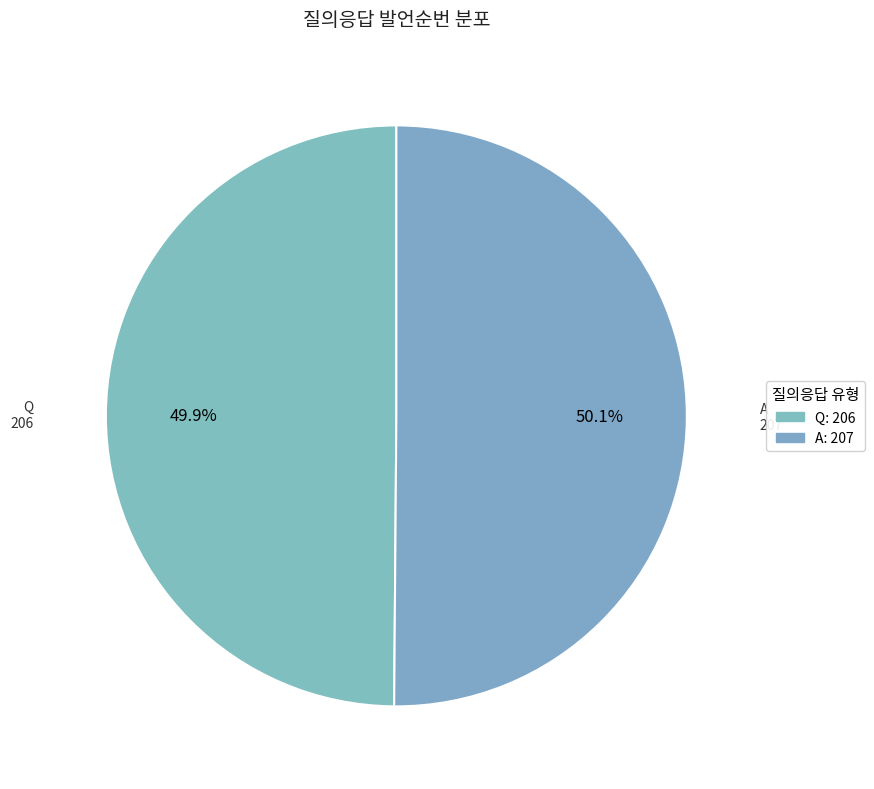

How many segments does this pie chart have?

2